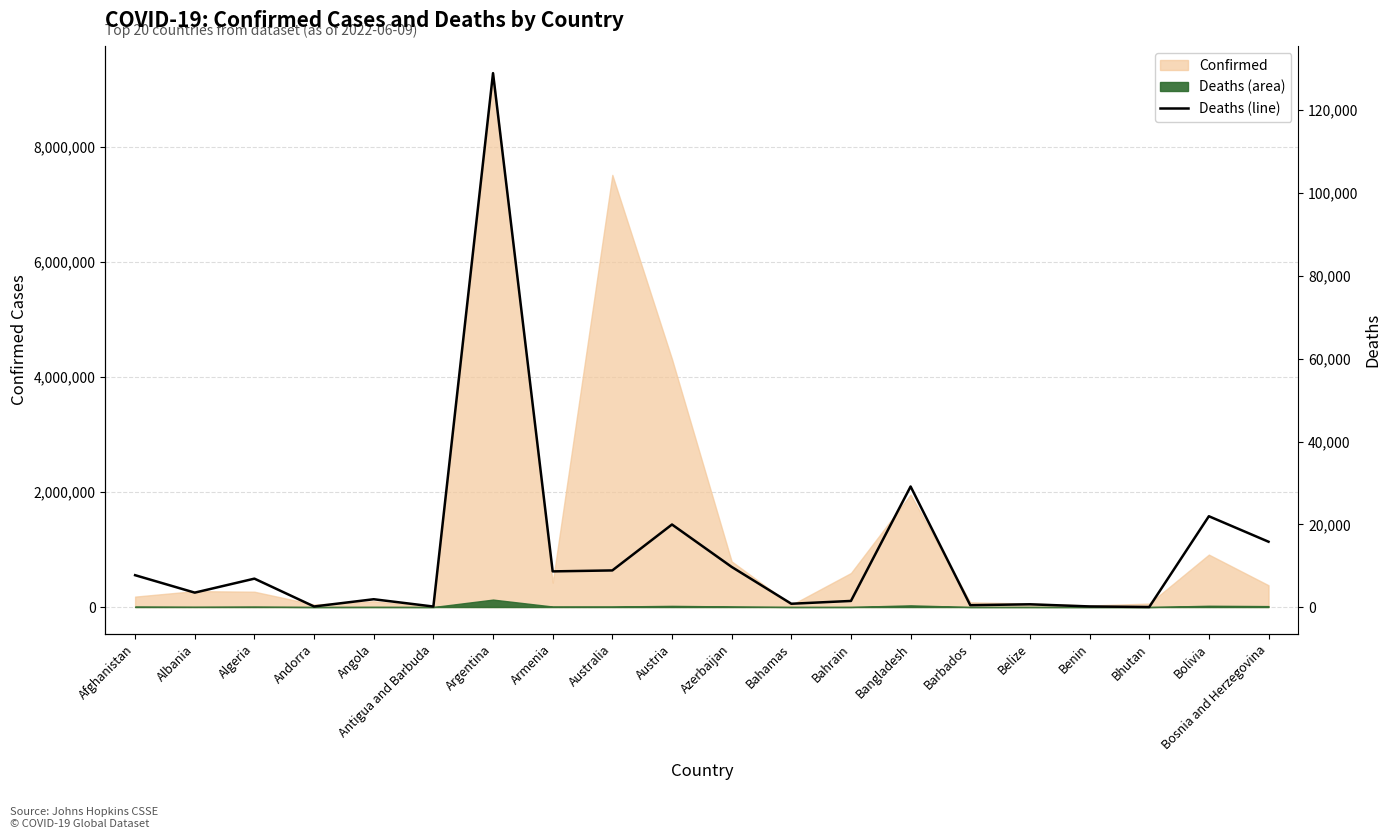

How many lines are shown in the chart?

1